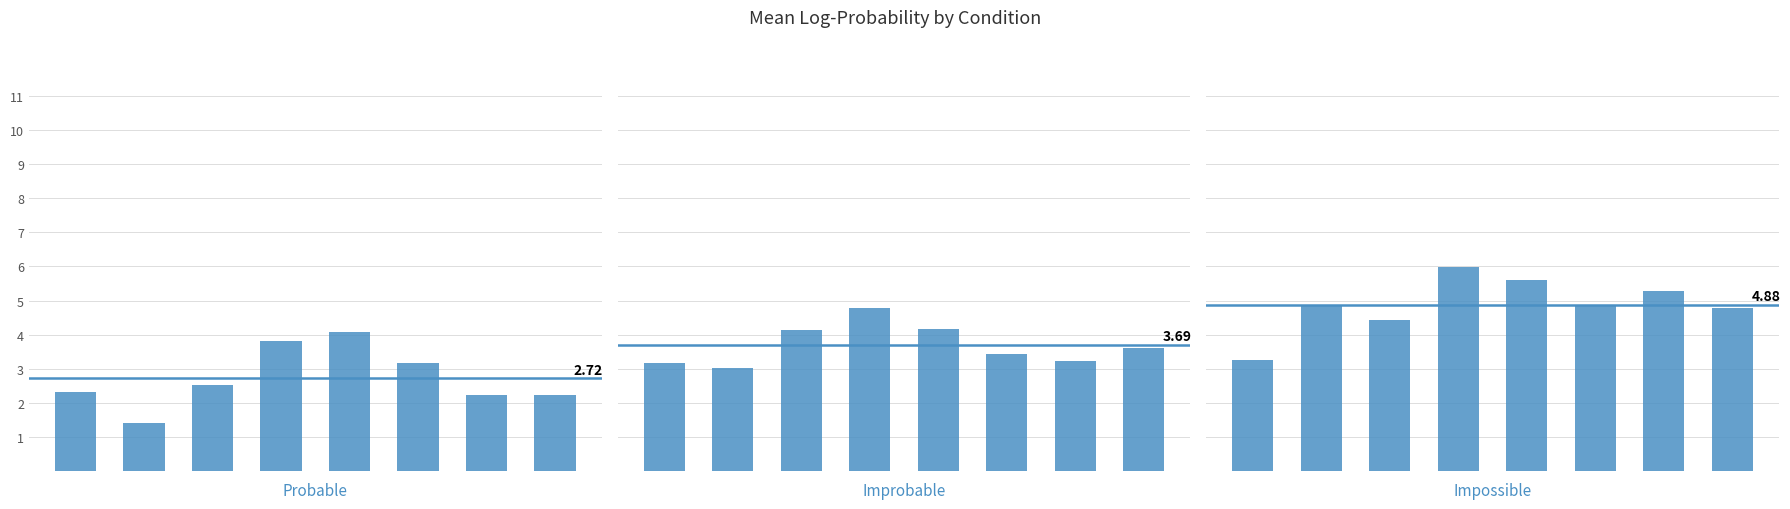

What is the sum of the improbable values at 7 and 6?

6.8